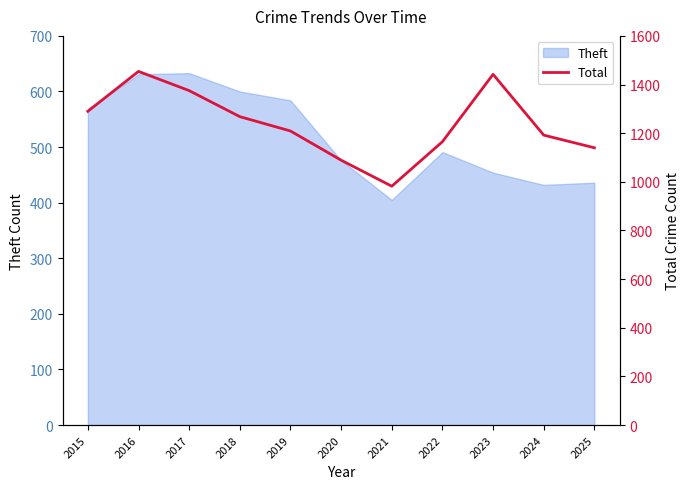

What is the minimum value for Theft?

405